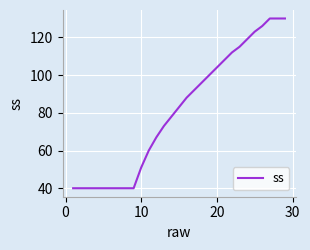

What is the difference between the maximum and minimum values?

90